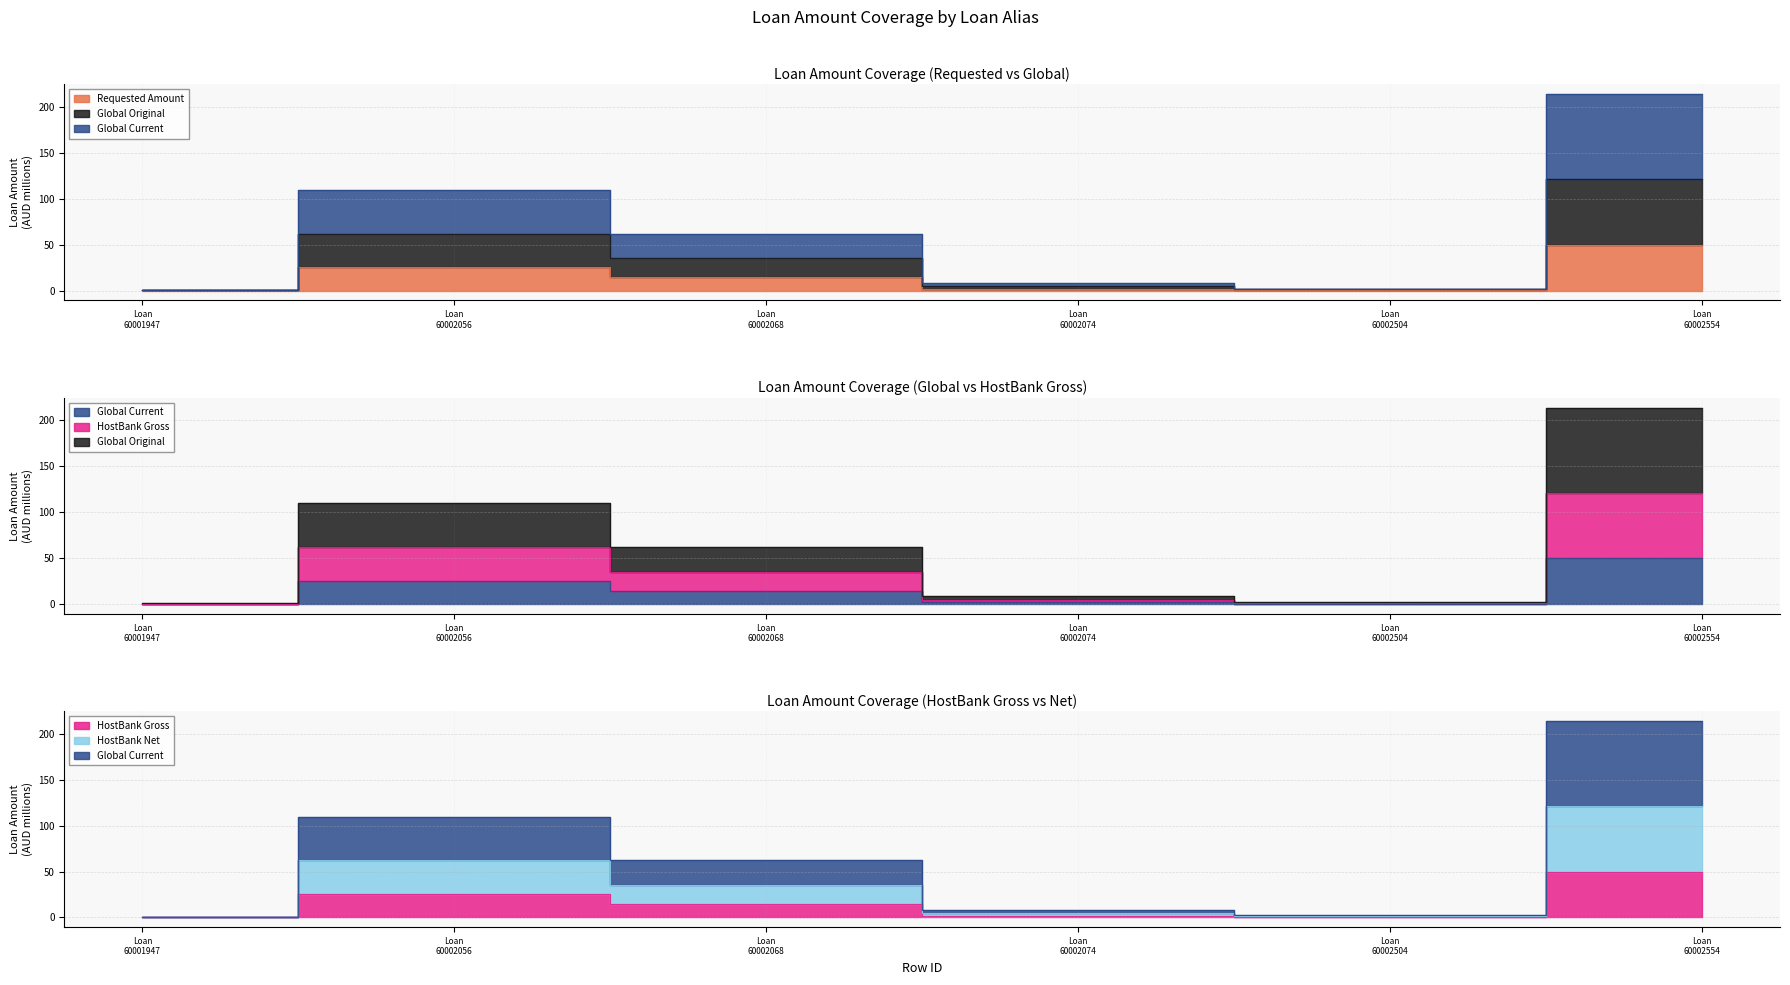

Which series changed the most between Loan 60001947 and Loan 60002504?

Expctd_LoanGlobalOriginal